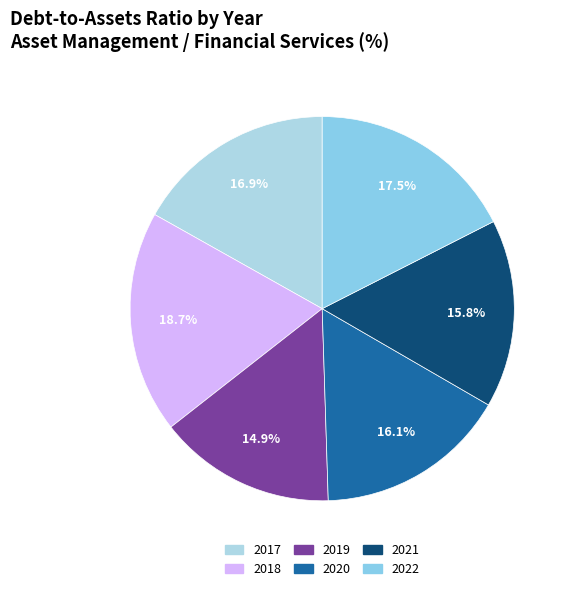

How many slices are in this pie chart?

6